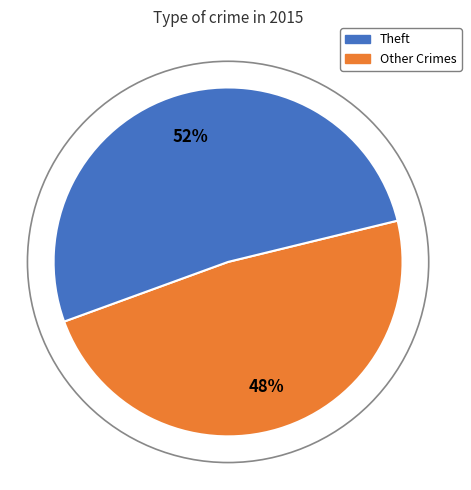

Does any single category account for the majority?

Yes